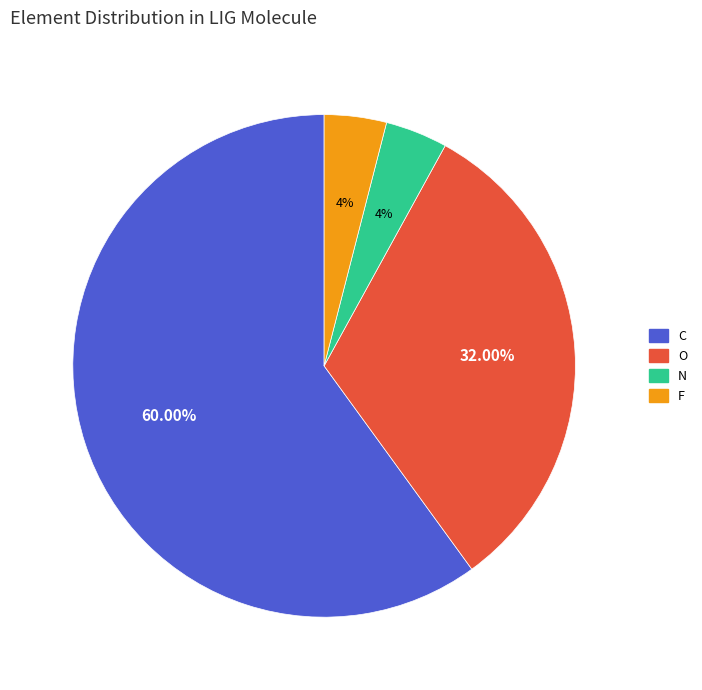

The N slice represents 4% of the pie. True or false?

True